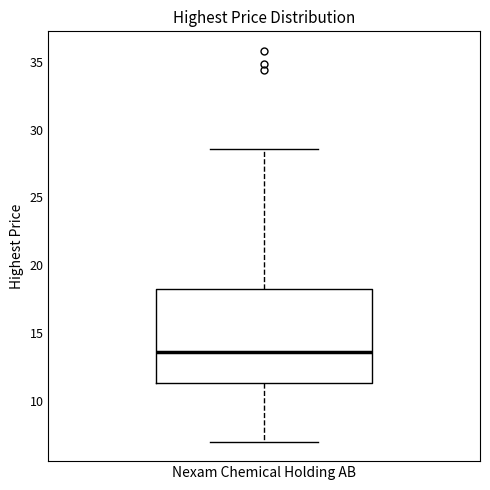

Where does the lower whisker of the box for Nexam Chemical Holding AB end on the y-axis? The values are not printed on the chart, so give them approximately, as read against the axis.

7.0